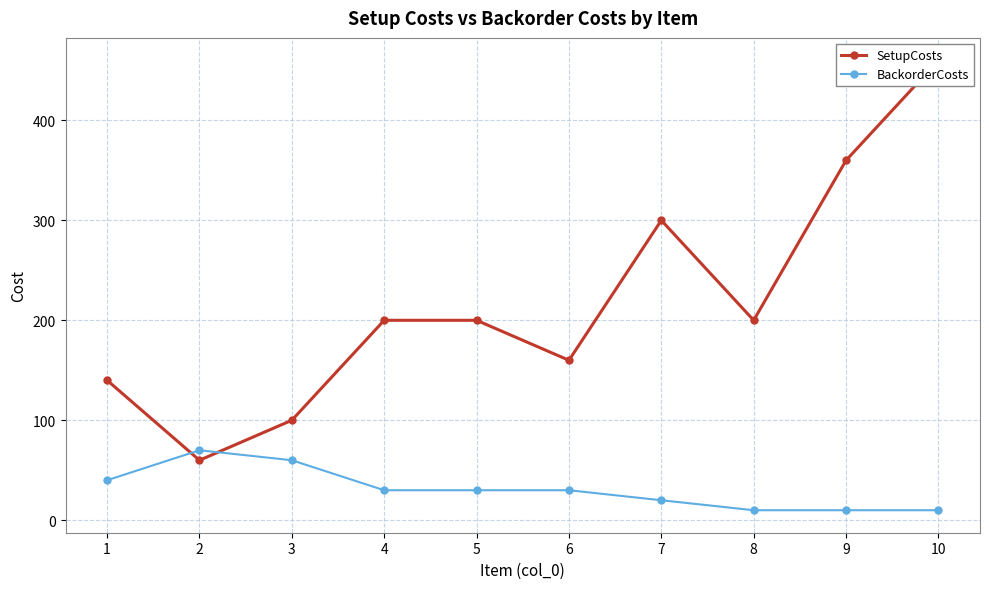

Reading left to right, transcribe all the data shown in this chart.

SetupCosts: 1=140	2=60	3=100	4=200	5=200	6=160	7=300	8=200	9=360	10=460
BackorderCosts: 1=40	2=70	3=60	4=30	5=30	6=30	7=20	8=10	9=10	10=10